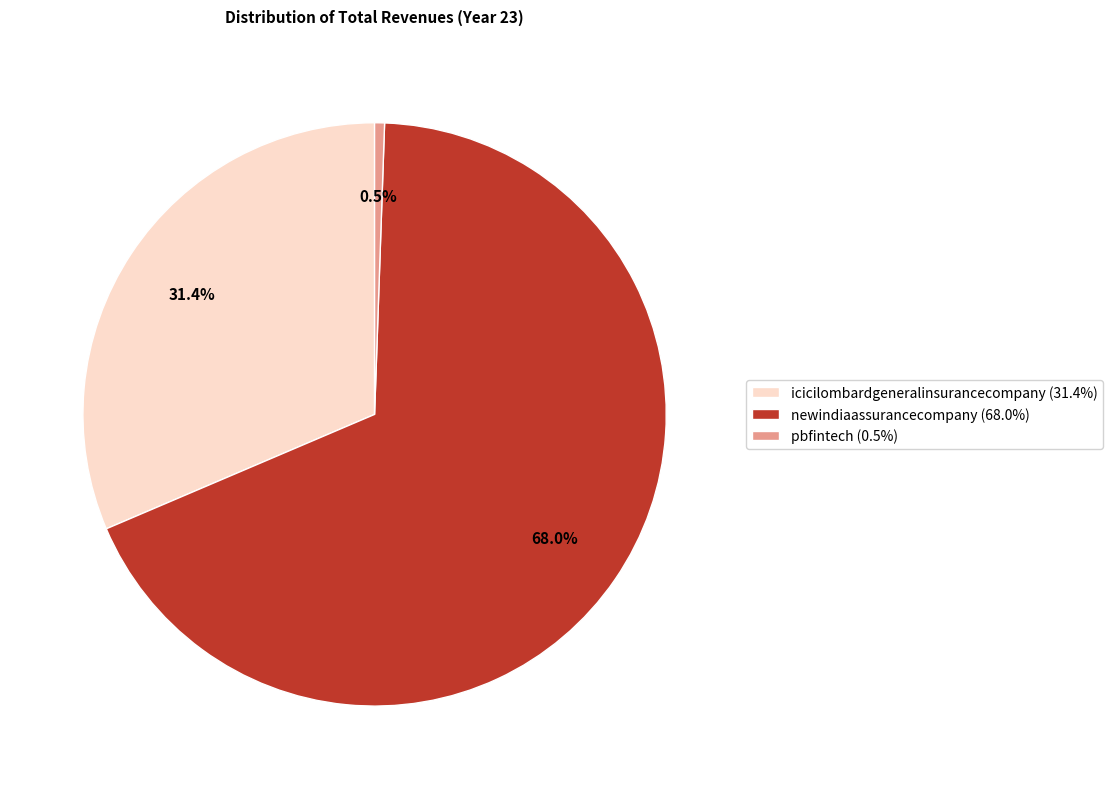

The newindiaassurancecompany slice represents 68% of the pie. True or false?

True